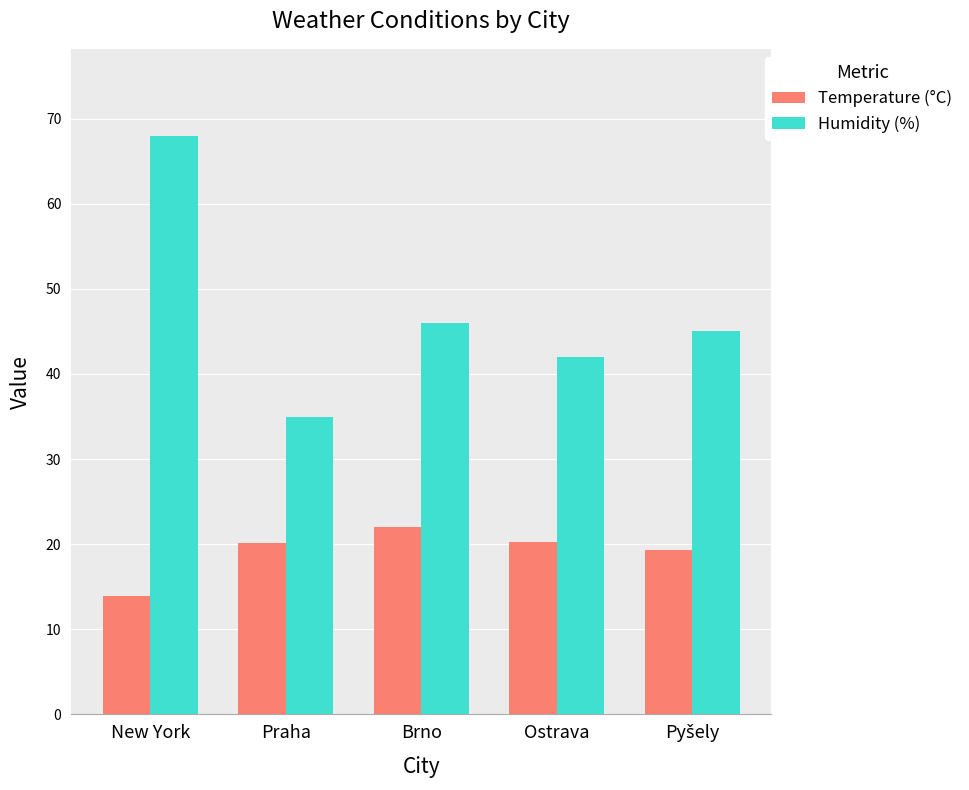

What value does the Temperature (°C) series have at Ostrava?

20.2